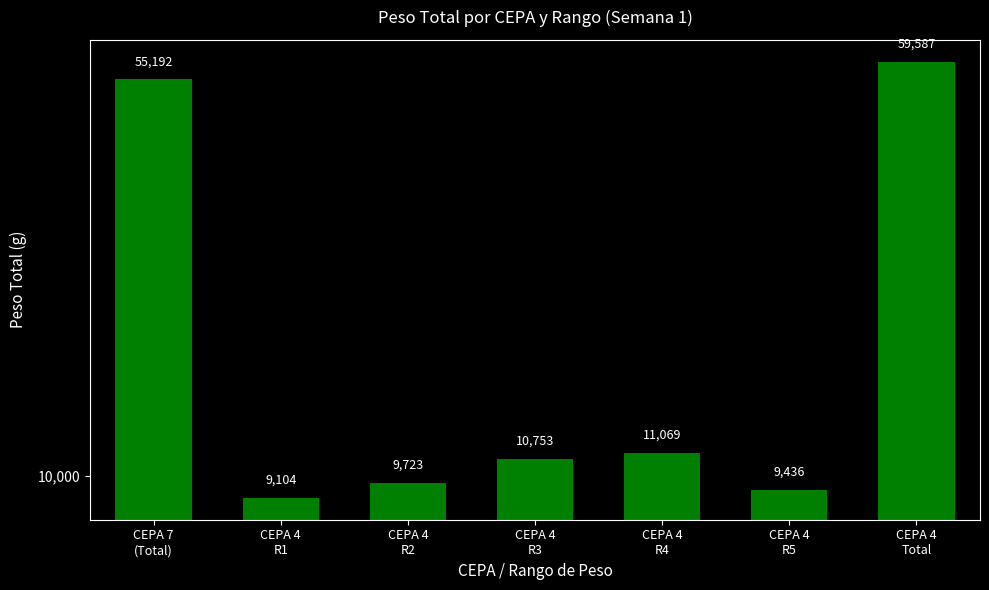

Rank the categories by value from lowest to highest.

CEPA 4
R1, CEPA 4
R5, CEPA 4
R2, CEPA 4
R3, CEPA 4
R4, CEPA 7
(Total), CEPA 4
Total